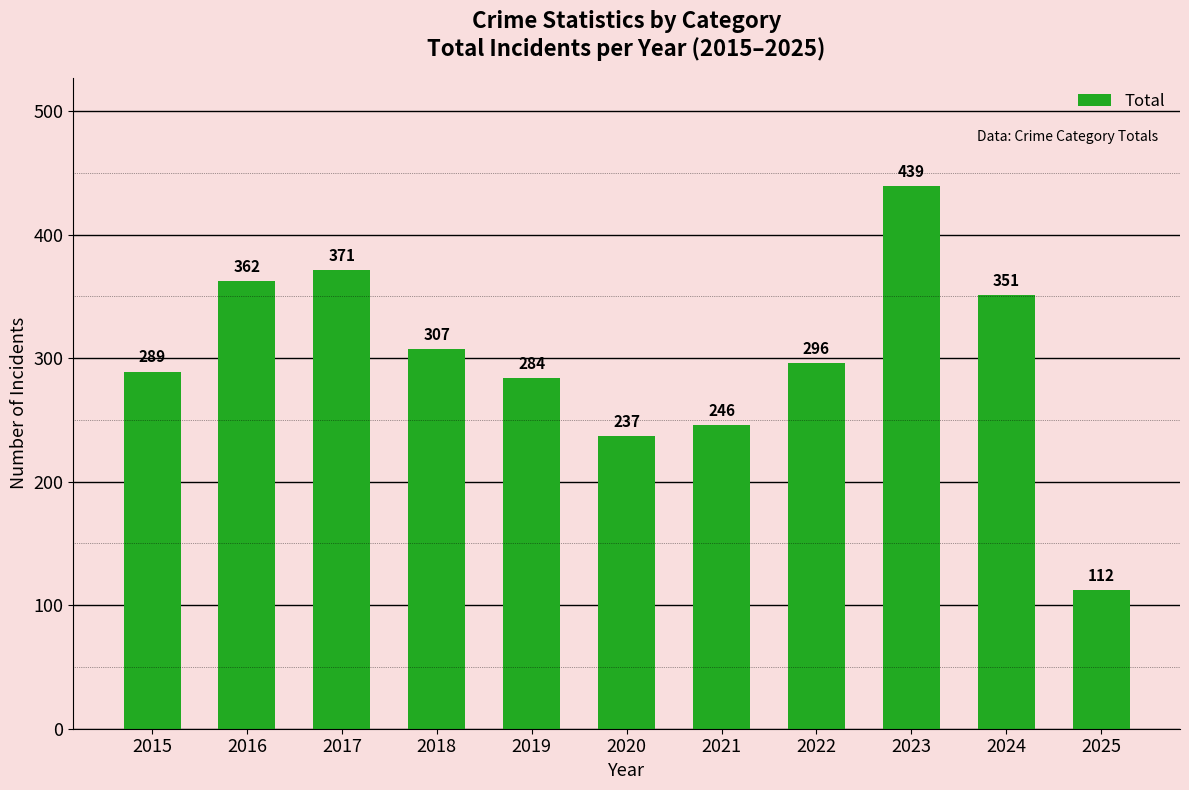

Reading left to right, what are all the values shown in this chart?

289	362	371	307	284	237	246	296	439	351	112